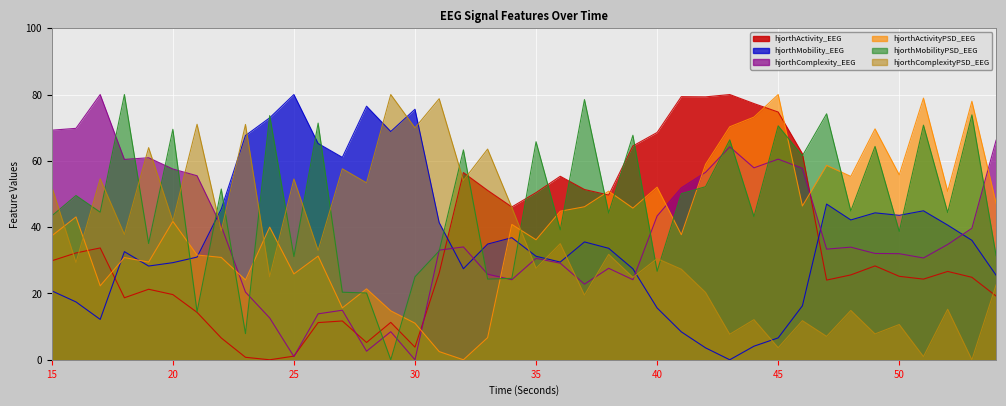

What is the total value across all series at 22?

213.7